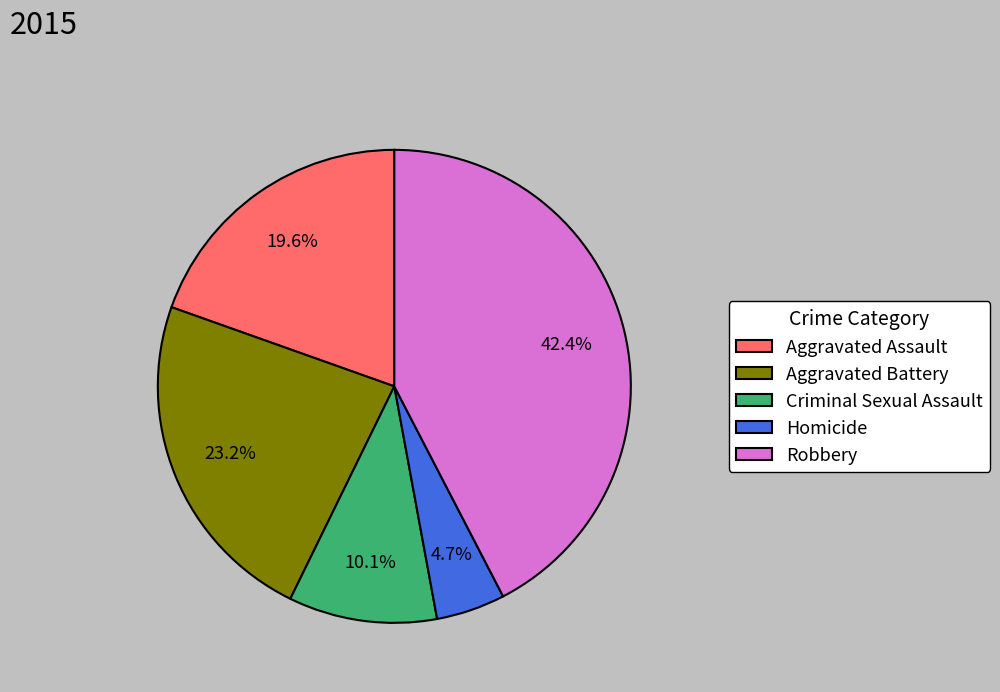

What percentage do Robbery and Homicide together represent?

47.1%